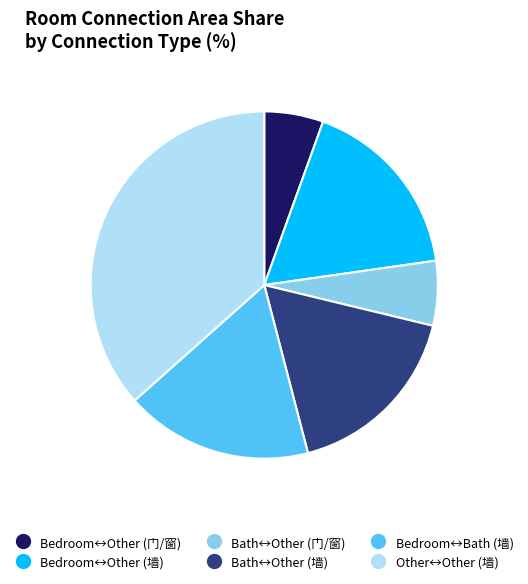

How many slices are in this pie chart?

6